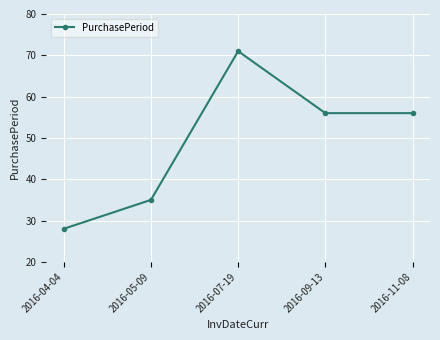

Reading right to left, extract all data points from this chart.

56	56	71	35	28